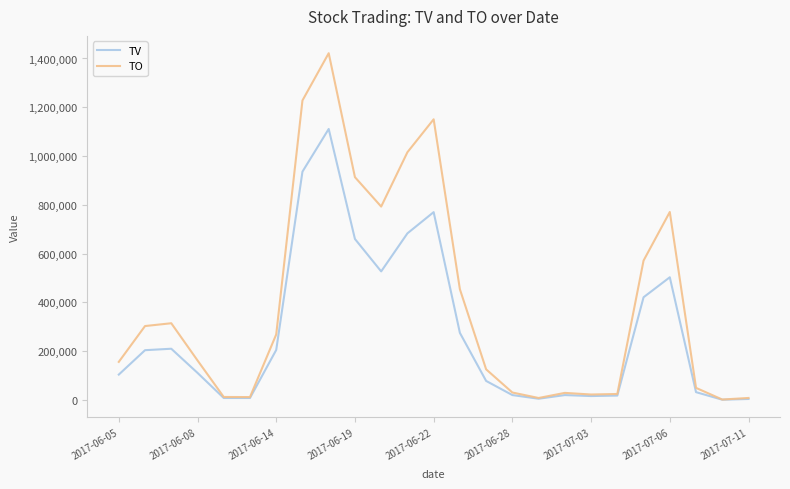

Is this an area chart (filled region under the line)?

No